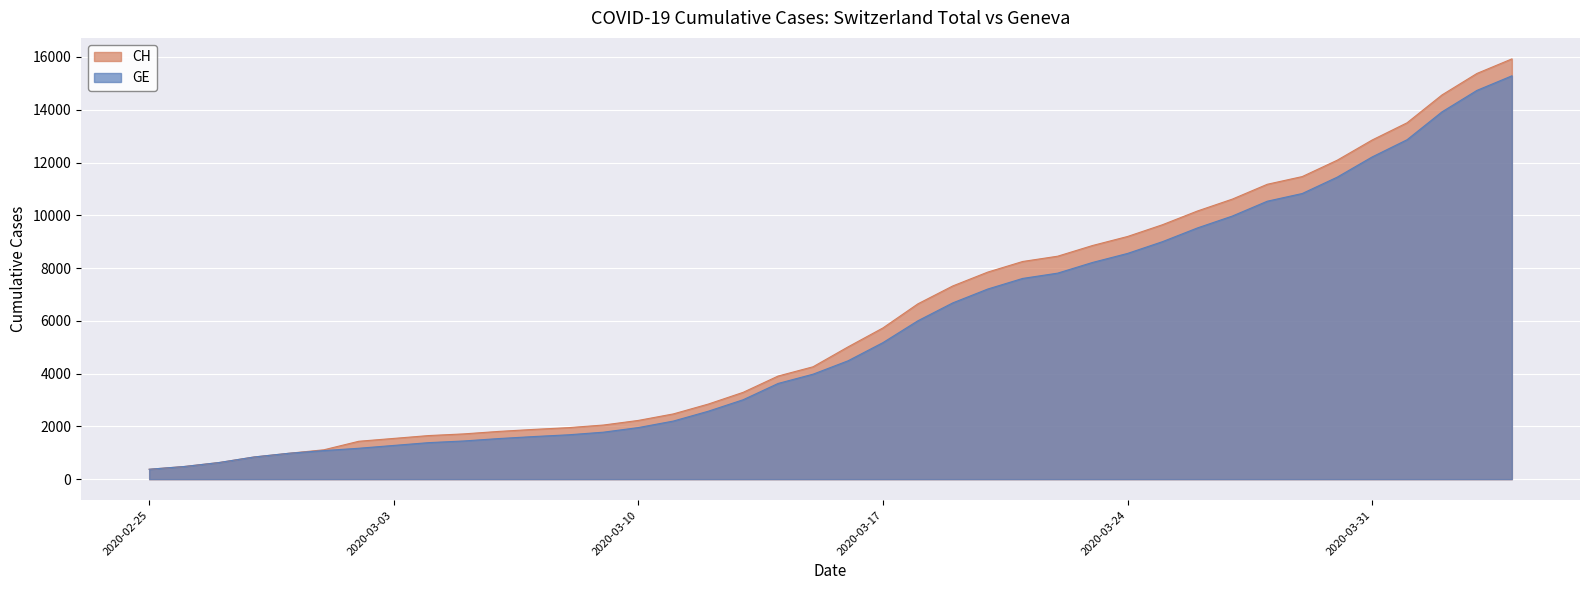

What is the spread (max minus min) of values at 2020-03-05?

268